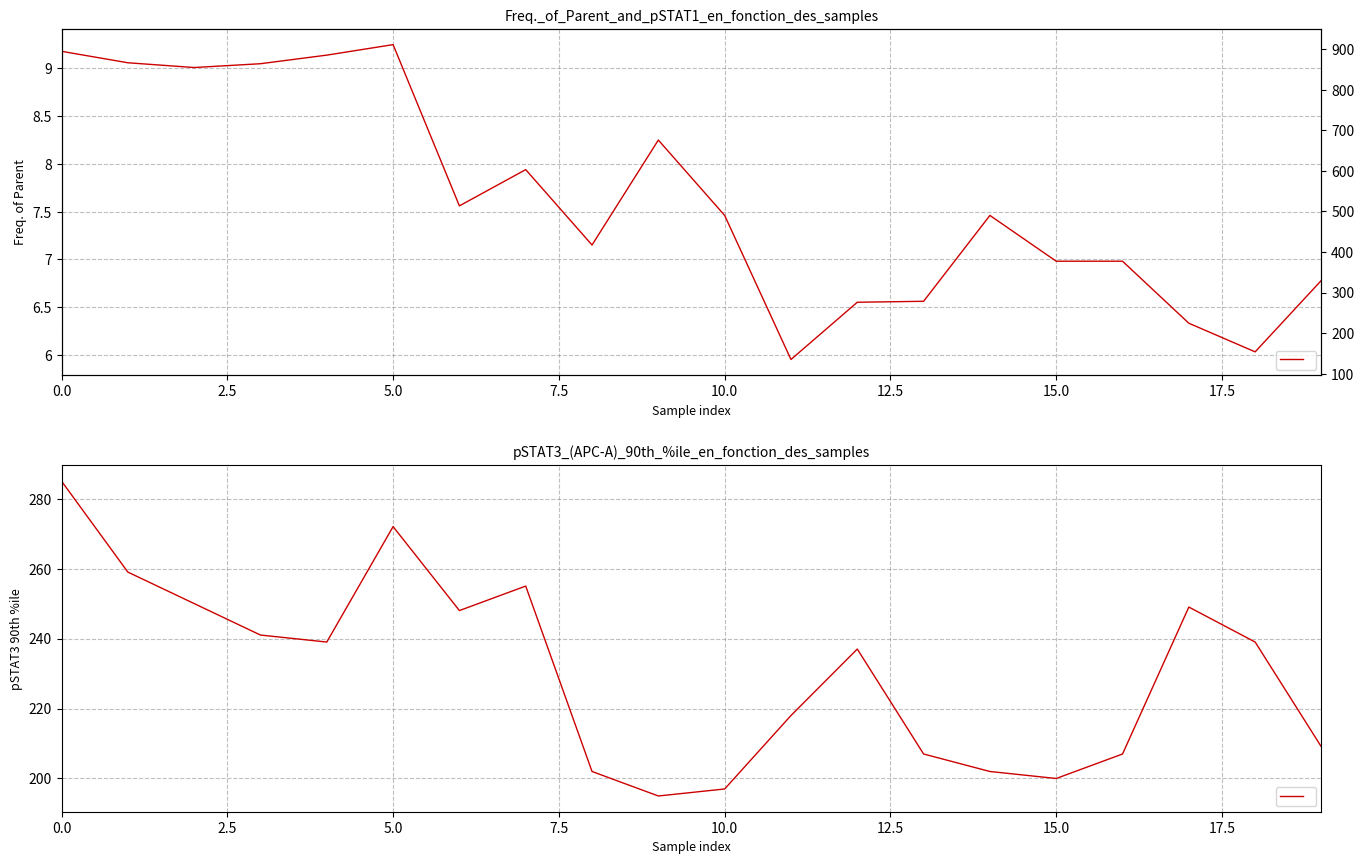

Does the chart display data point markers on the line(s)?

No